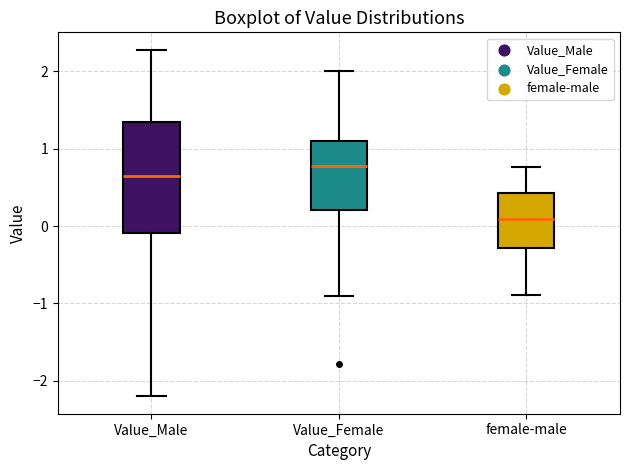

Reading left to right, read every box against the y-axis: the position of its median line, the range the box covers, and the ends of its whiskers. The values are not printed on the chart, so give them approximately, as read against the axis.

Value_Male: median 0.7, box -0.1 to 1.3, whiskers -2.2 to 2.3
Value_Female: median 0.8, box 0.2 to 1.1, whiskers -0.9 to 2.0
female-male: median 0.1, box -0.3 to 0.4, whiskers -0.9 to 0.8